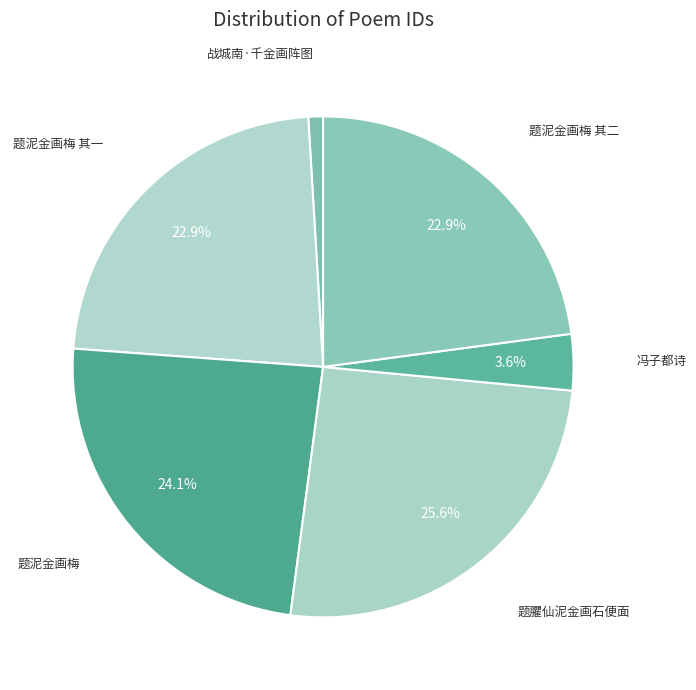

How many slices are in this pie chart?

6